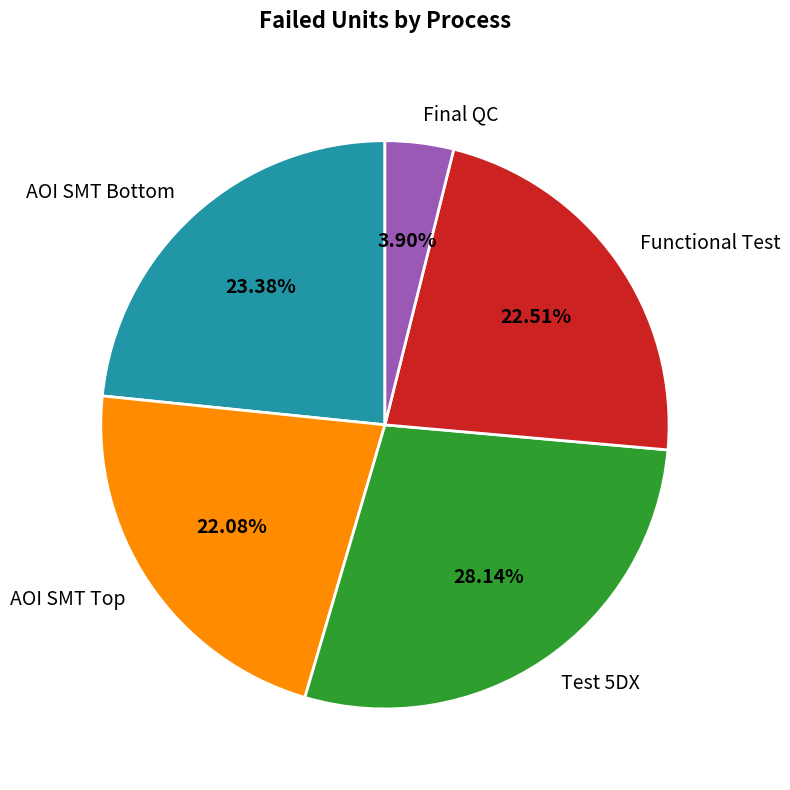

What percentage is NOT represented by Test 5DX?

71.9%